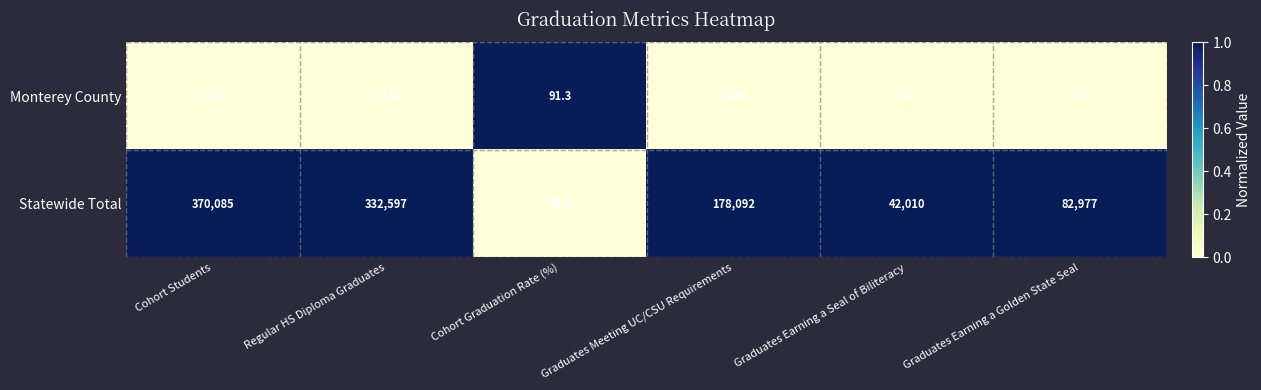

What is the highest value of the Statewide Total series?

370085.0